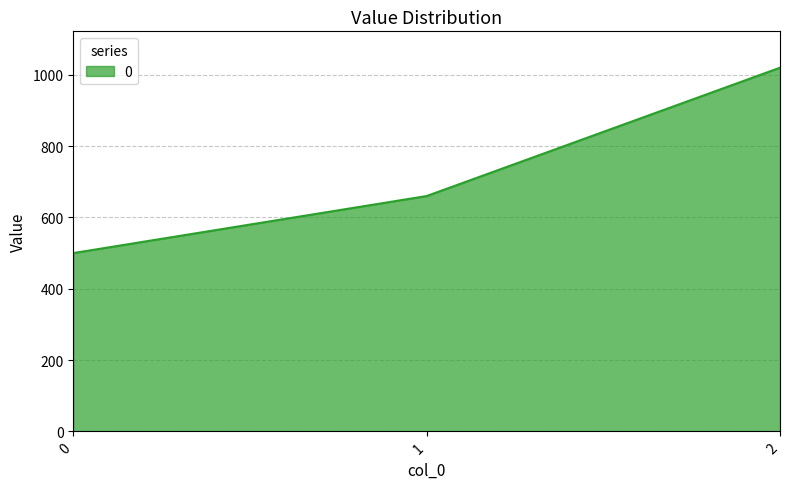

Does the chart have visible grid lines?

Yes